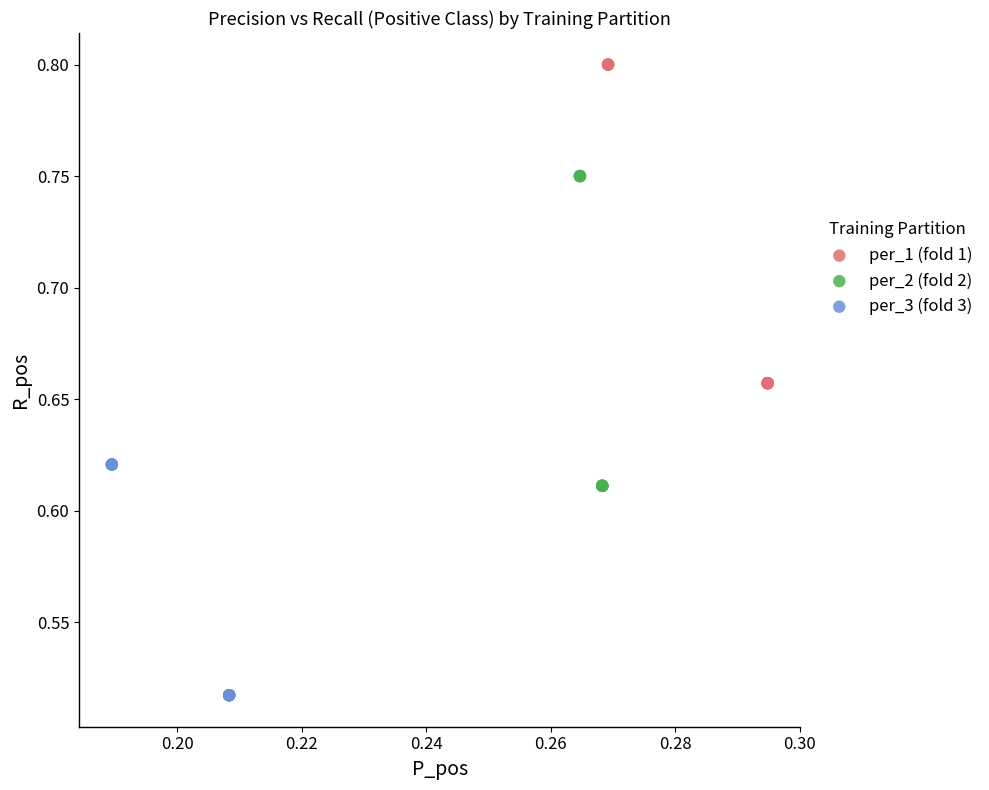

Which series contains the highest Y value?

per_1 (fold 1)